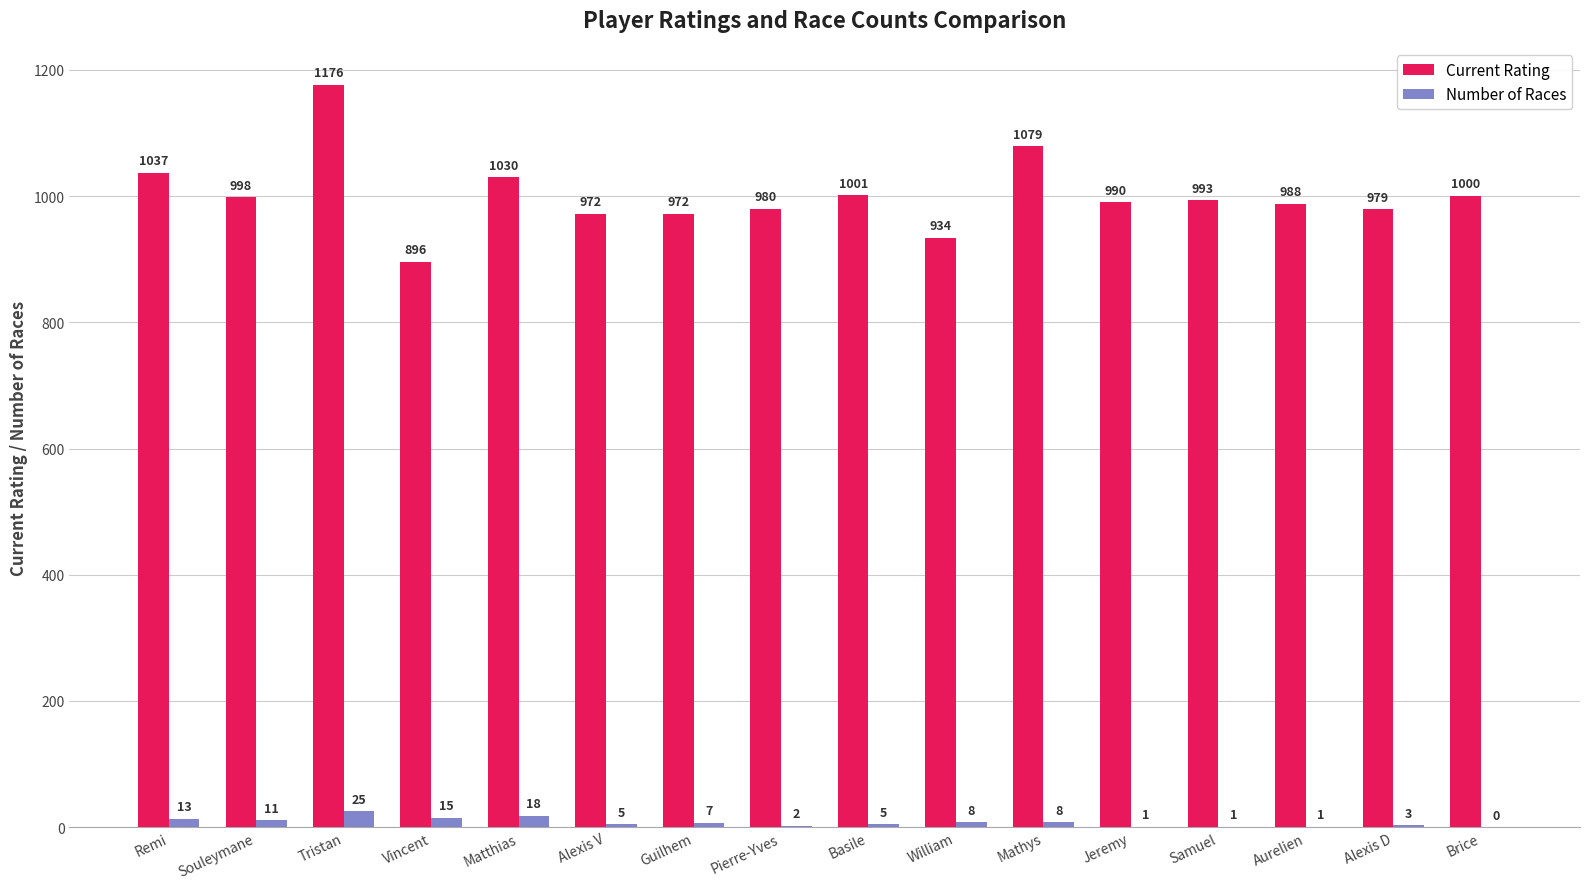

What is the maximum value shown in the chart?

1176